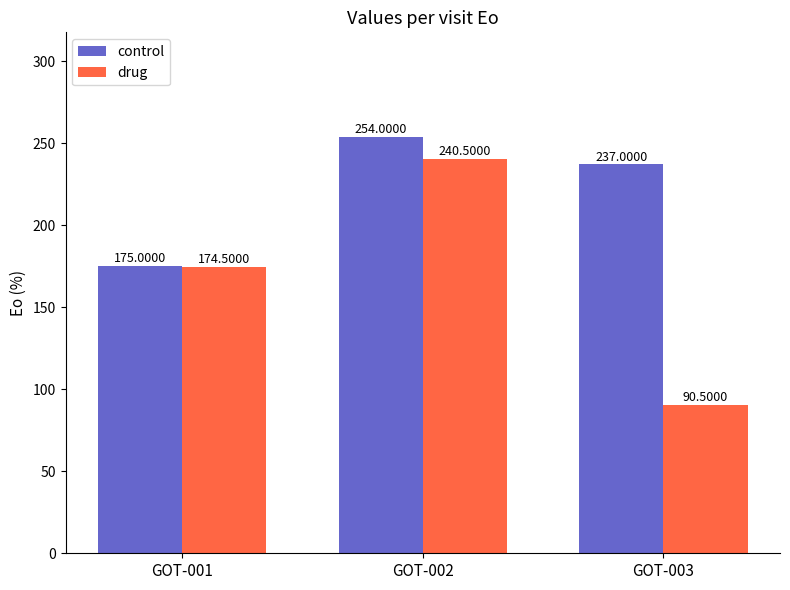

What are all the series names shown in the legend?

control, drug